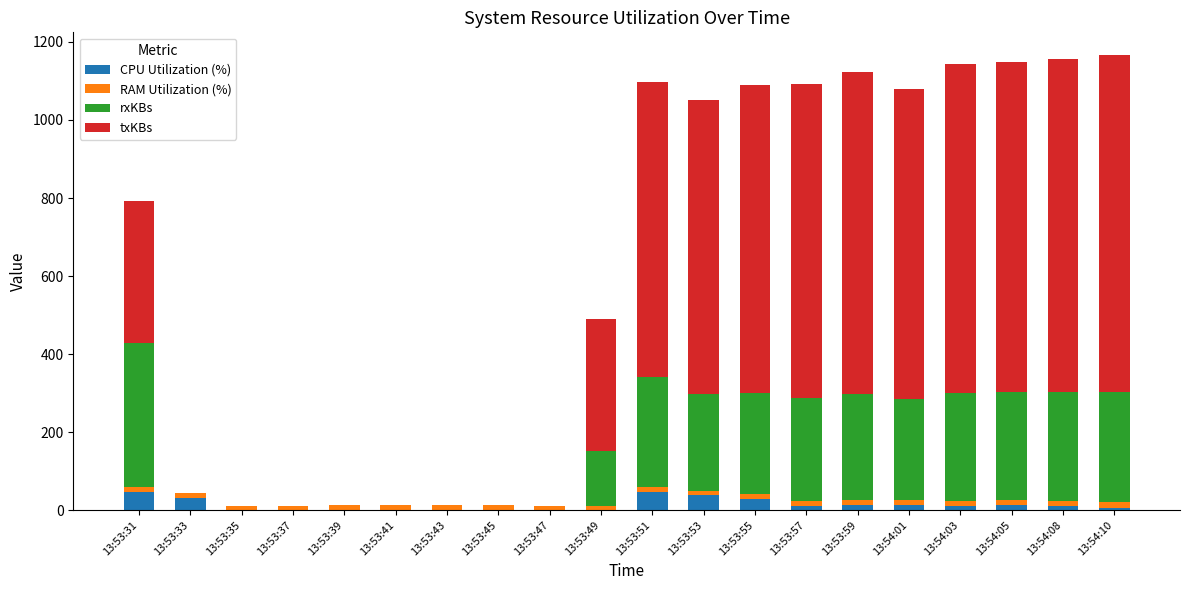

What value does the RAM Utilization (%) series have at 13:53:37?

11.5